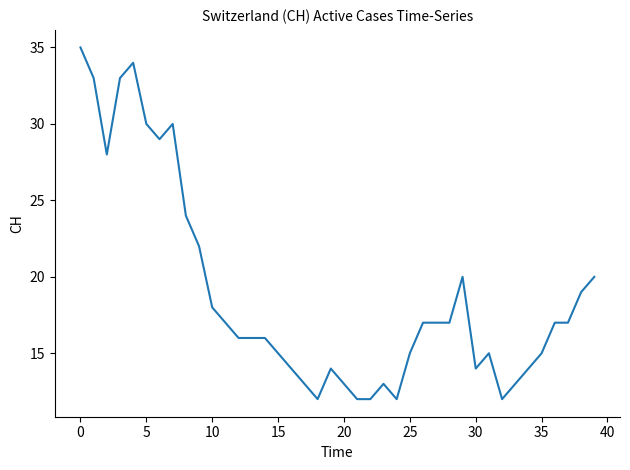

What is the difference between the maximum and minimum values?

23